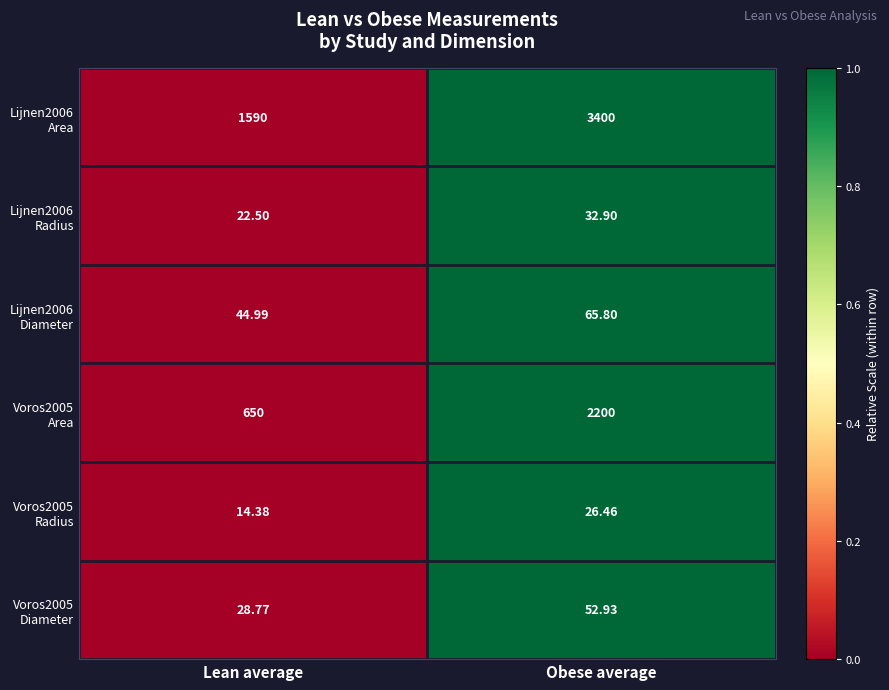

Which category has the highest value across all series?

Obese average